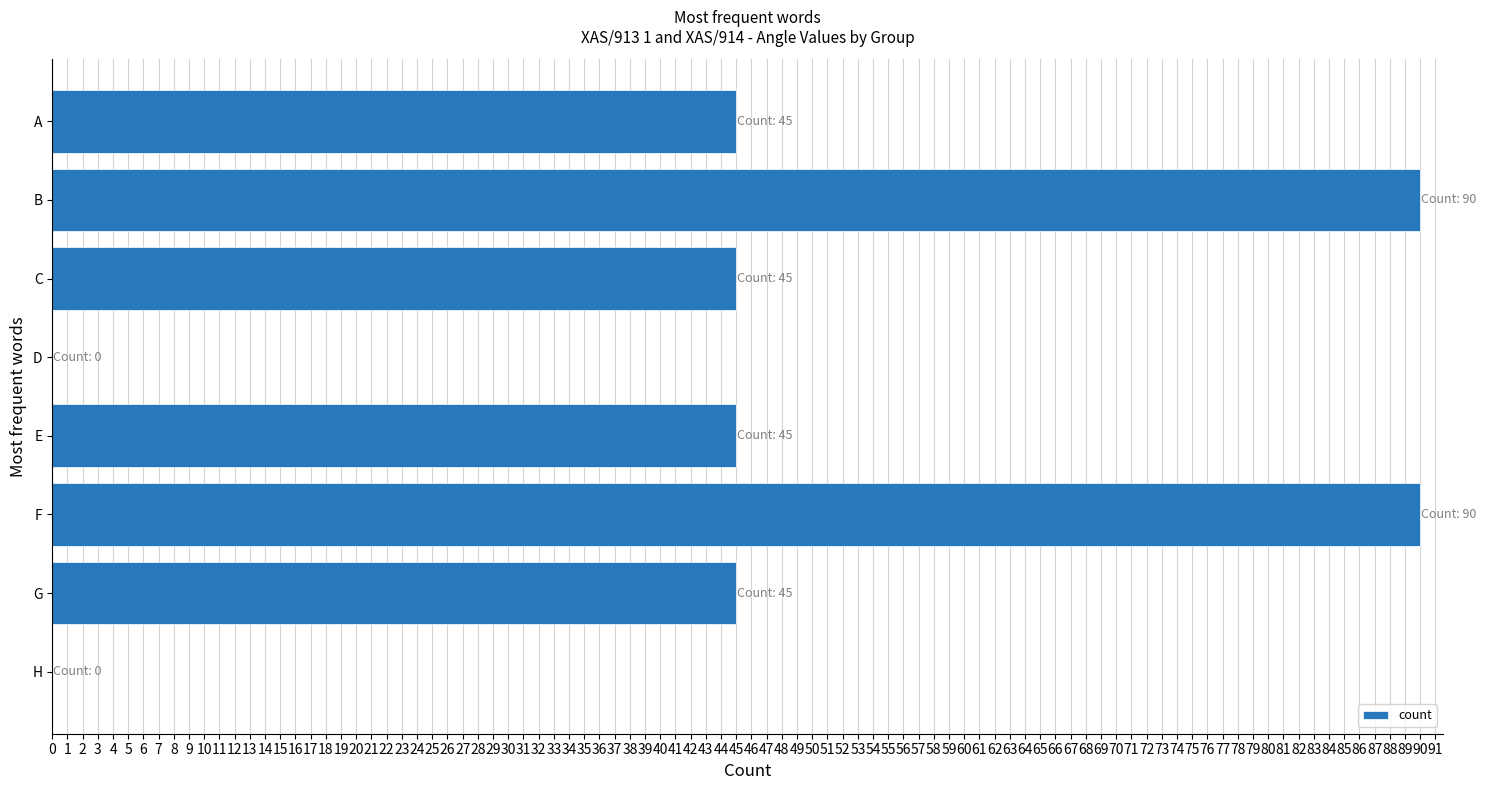

What is the greatest value displayed?

90